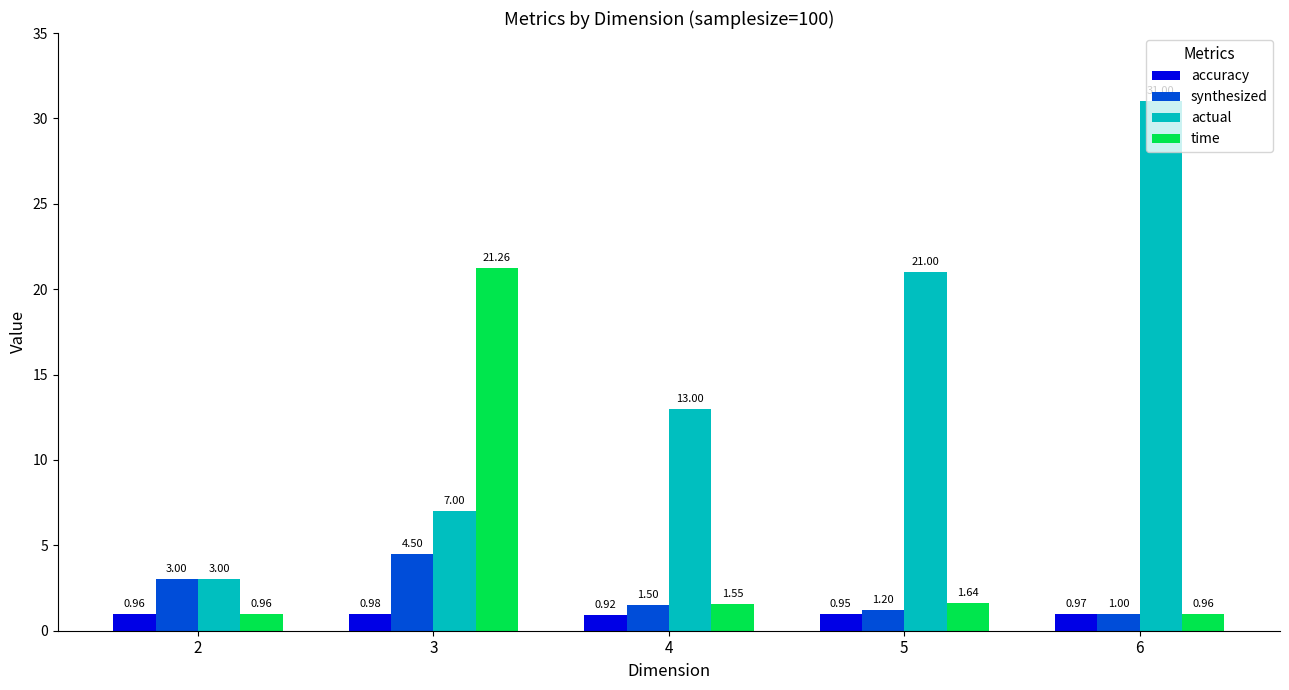

What is the sum of all accuracy values?

4.8